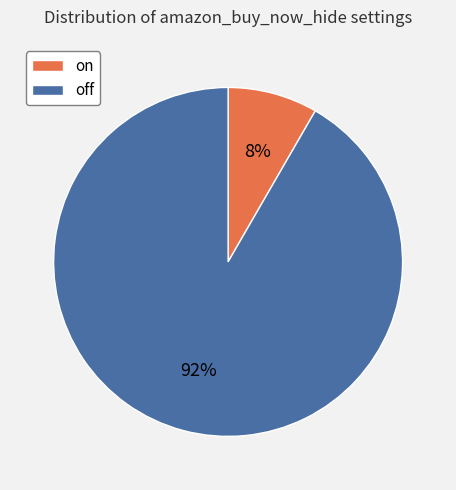

What is the largest slice in the pie chart?

off